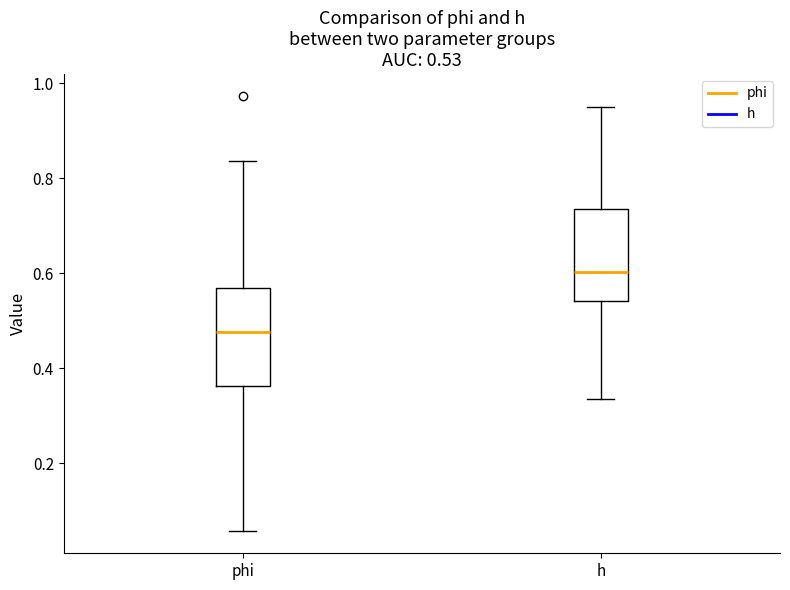

Which box's median line is the highest?

h